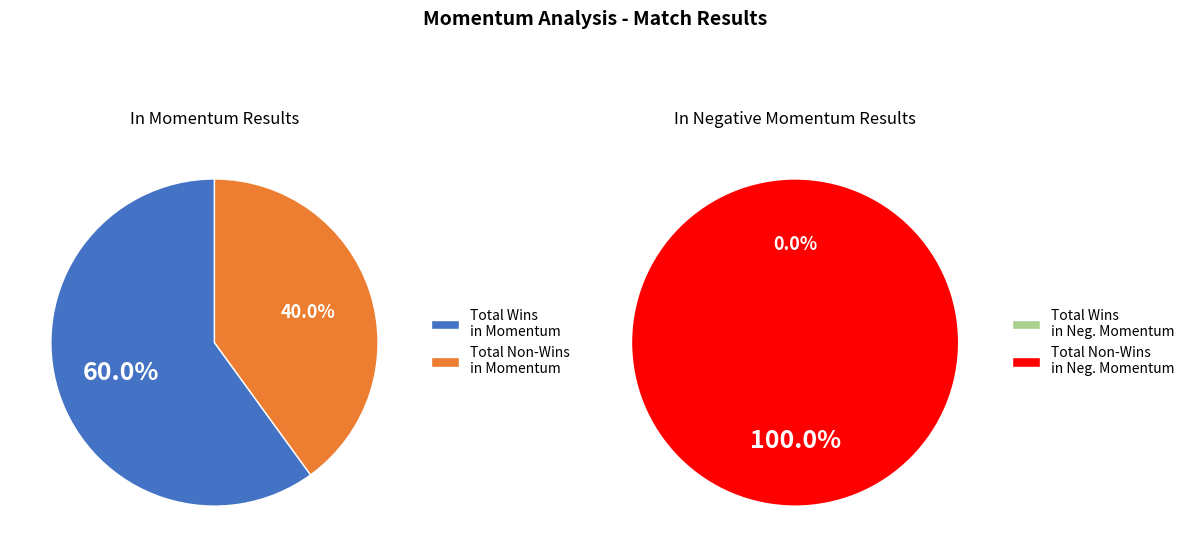

Which category has the biggest portion of the pie?

Total Wins in Momentum